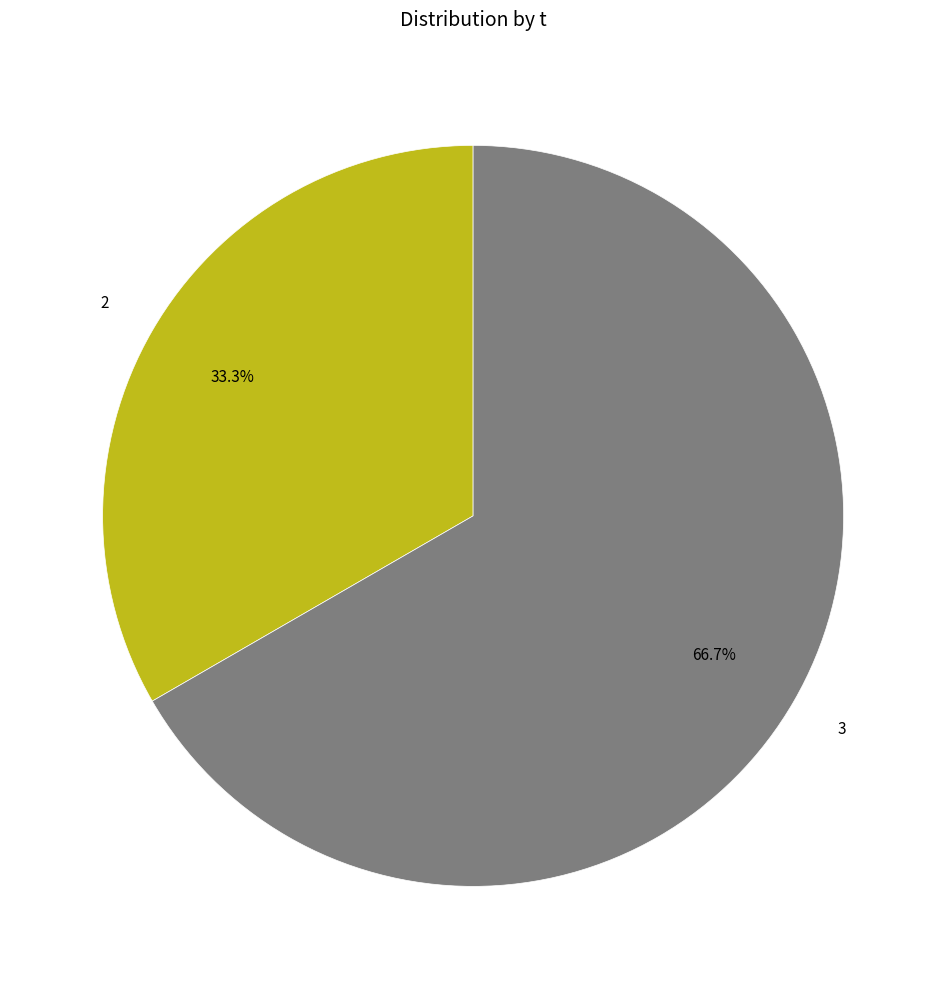

Is there a majority slice in this chart?

Yes